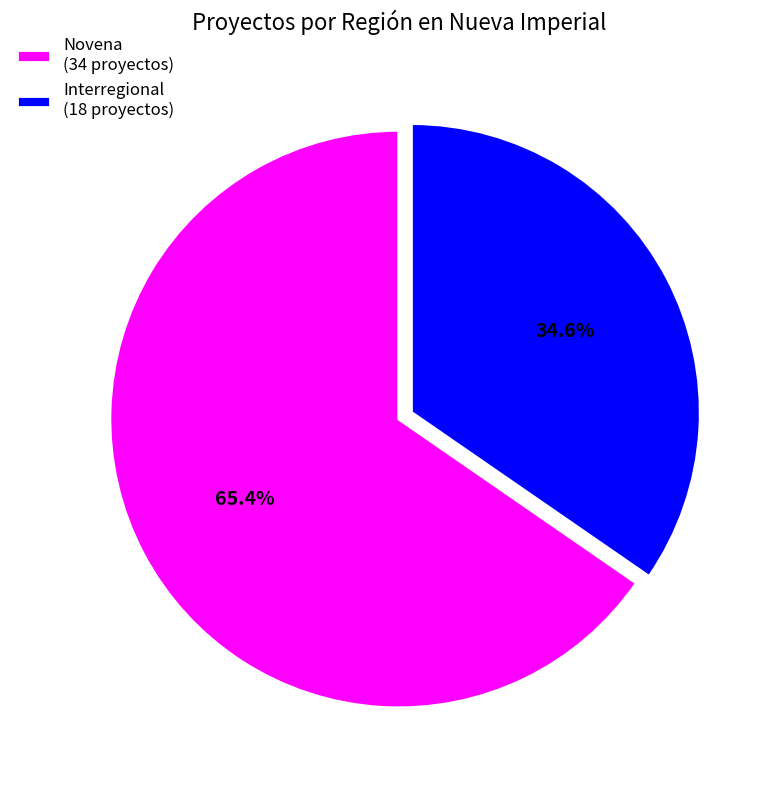

Rank the categories by value from highest to lowest.

Novena, Interregional